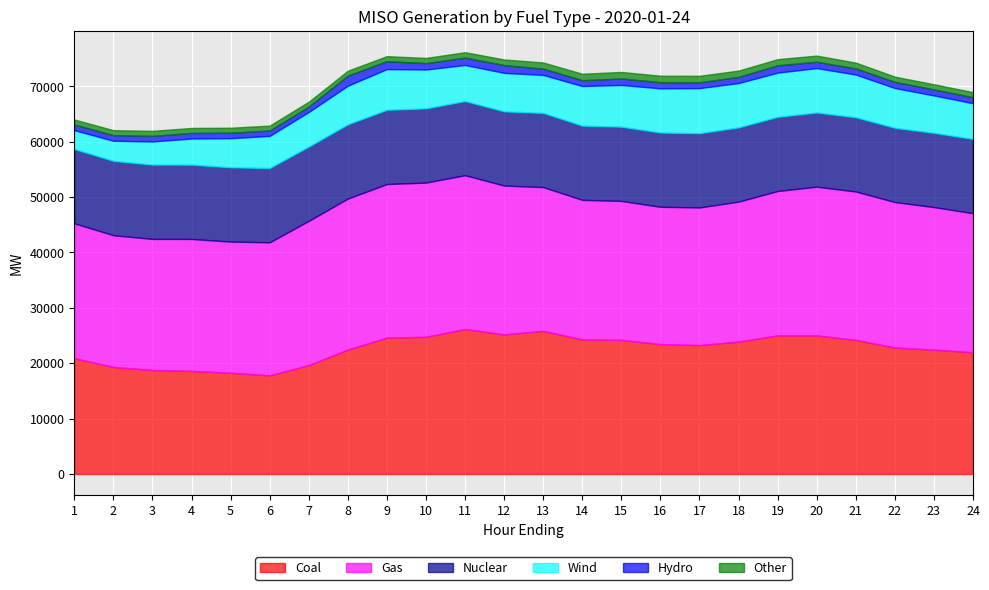

True or false: Nuclear and Other cross at least once.

False